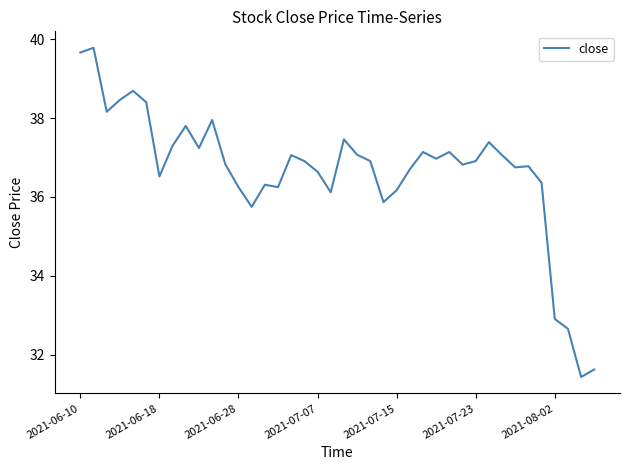

What is the minimum value shown in the chart?

31.4